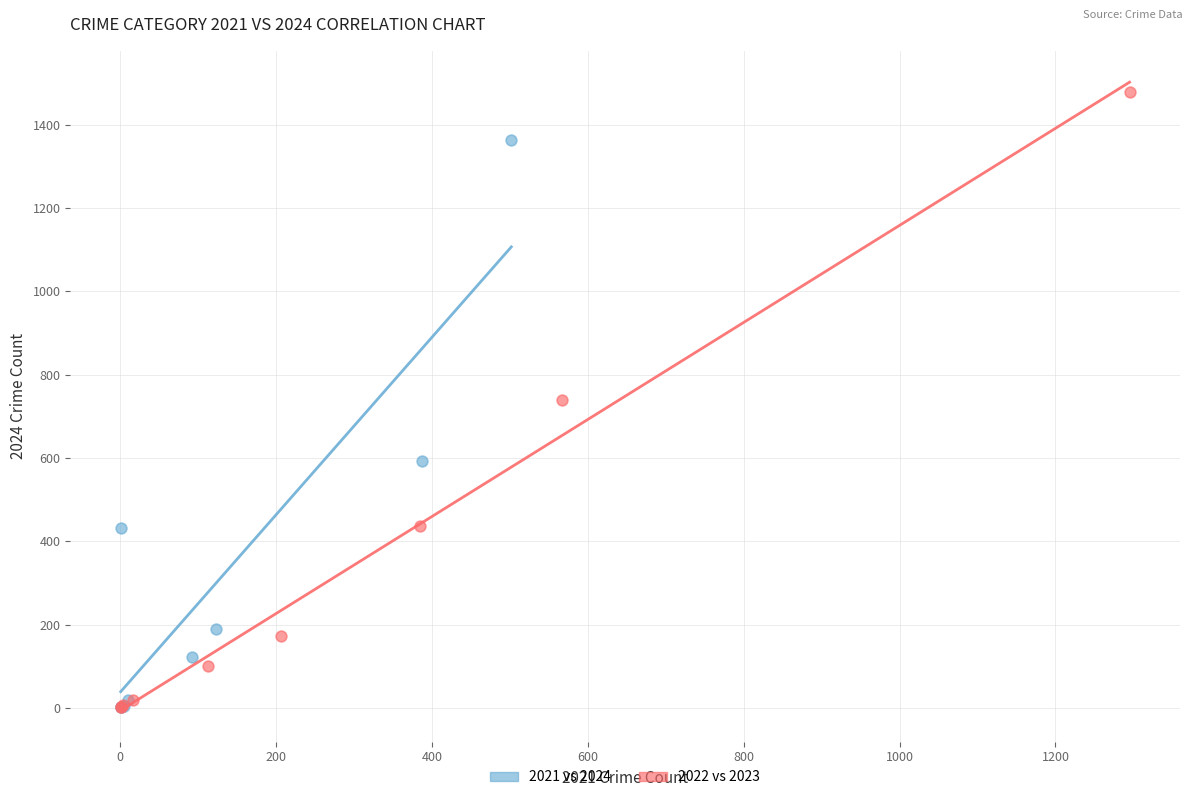

Which series has the widest spread of Y values?

2022 vs 2023